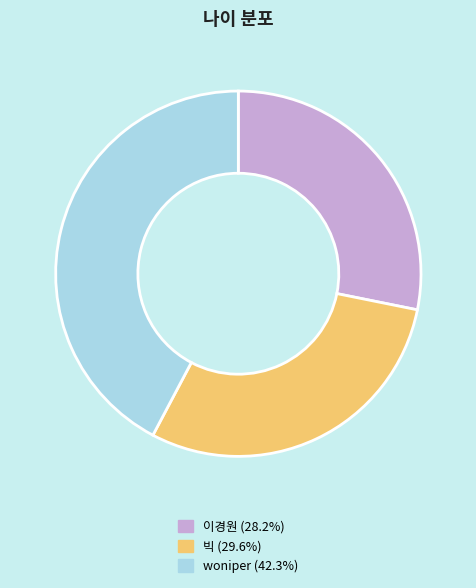

Does 이경원 (28.2%) account for over 50% of the chart?

No